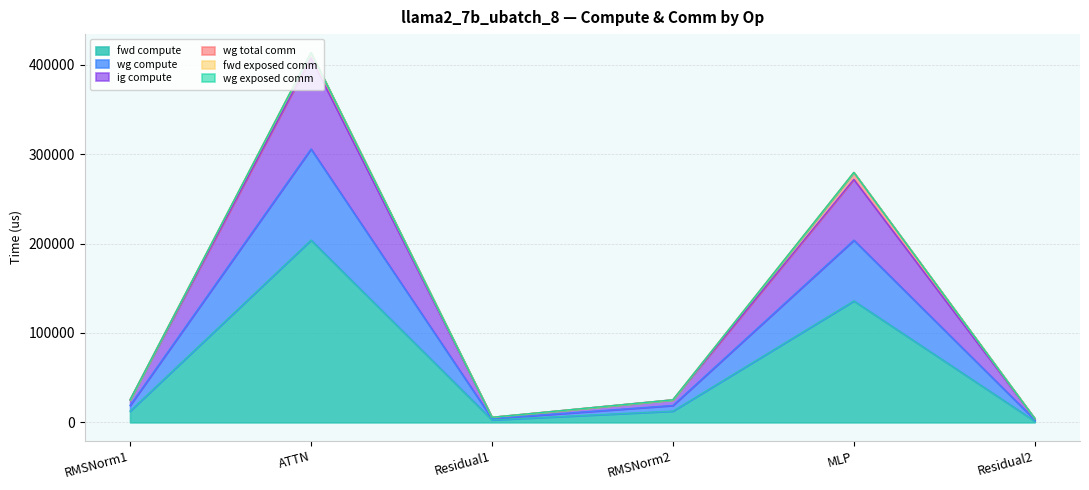

The value of wg compute at RMSNorm2 is 15452.7. True or false?

False